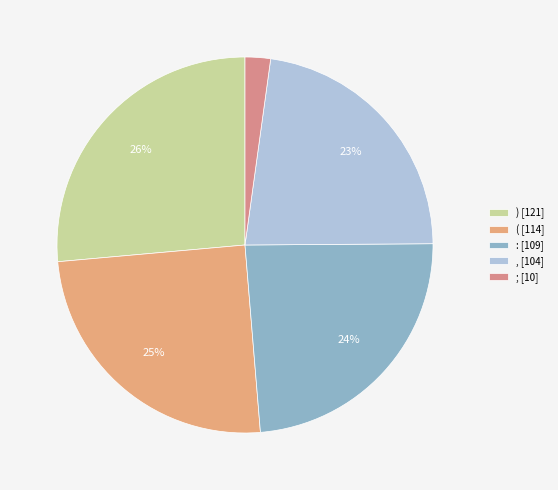

What portion of the pie excludes (?

75.1%